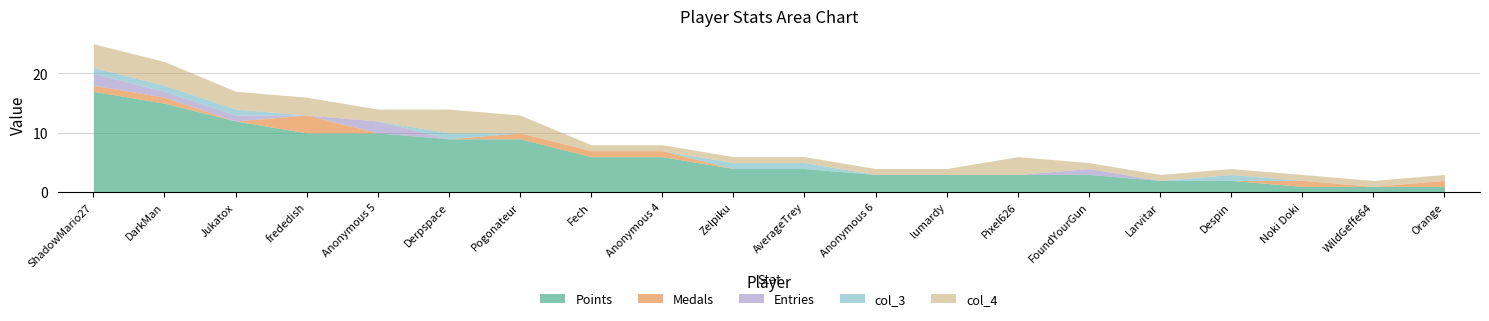

Reading left to right, transcribe all the data shown in this chart.

Points: 17	15	12	10	10	9	9	6	6	4	4	3	3	3	3	2	2	1	1	1
Medals: 1	1	0	3	0	0	1	1	1	0	0	0	0	0	0	0	0	1	0	1
Entries: 2	1	1	0	2	0	0	0	0	0	0	0	0	0	1	0	0	0	0	0
col_3: 1	1	1	0	0	1	0	0	0	1	1	0	0	0	0	0	1	0	0	0
col_4: 4	4	3	3	2	4	3	1	1	1	1	1	1	3	1	1	1	1	1	1